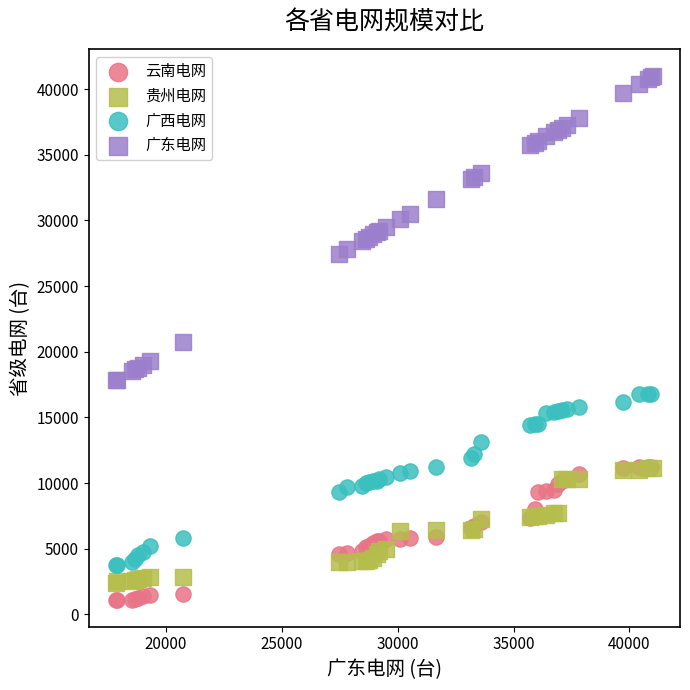

Which series contains the highest Y value?

广东电网